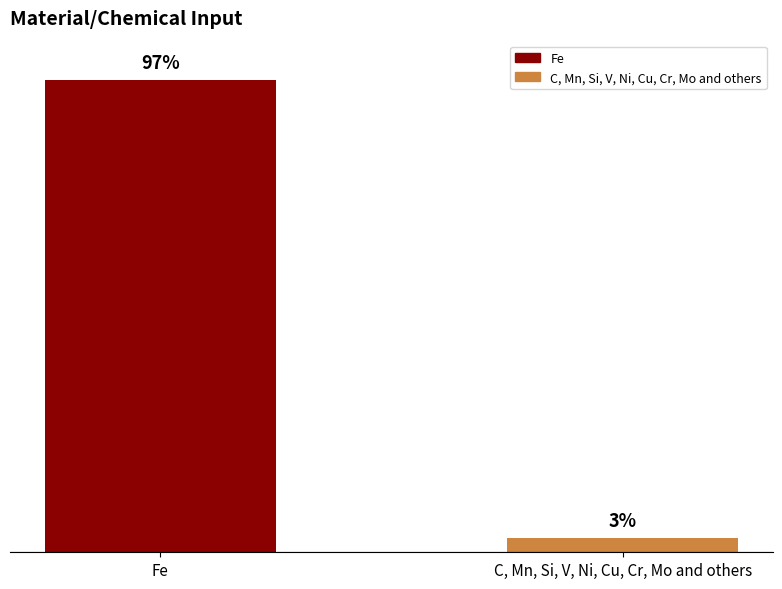

Which label corresponds to the largest value in the chart?

Fe